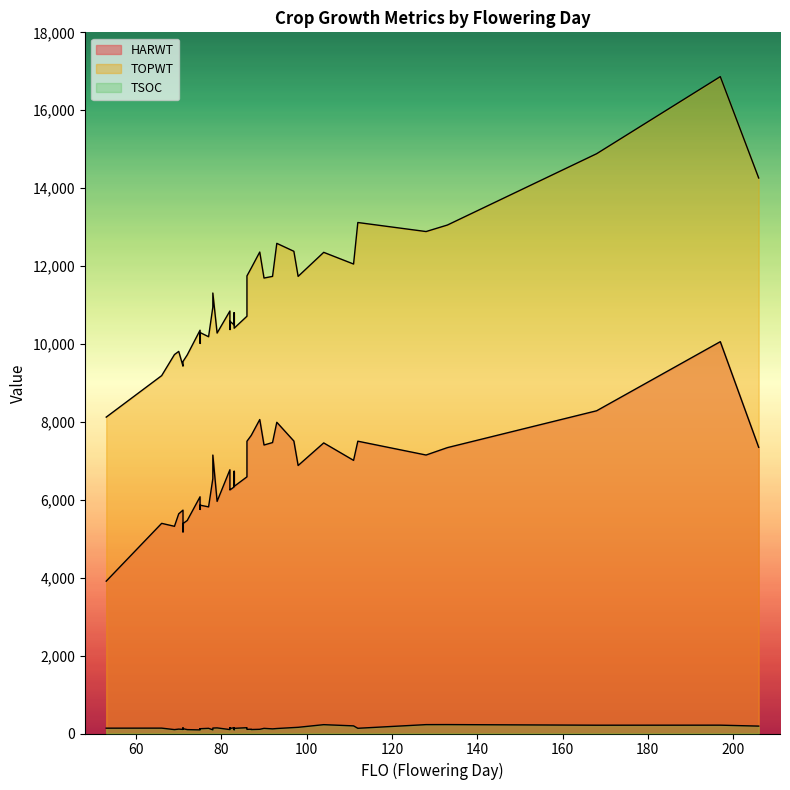

Where is the first local minimum for TOPWT?

53